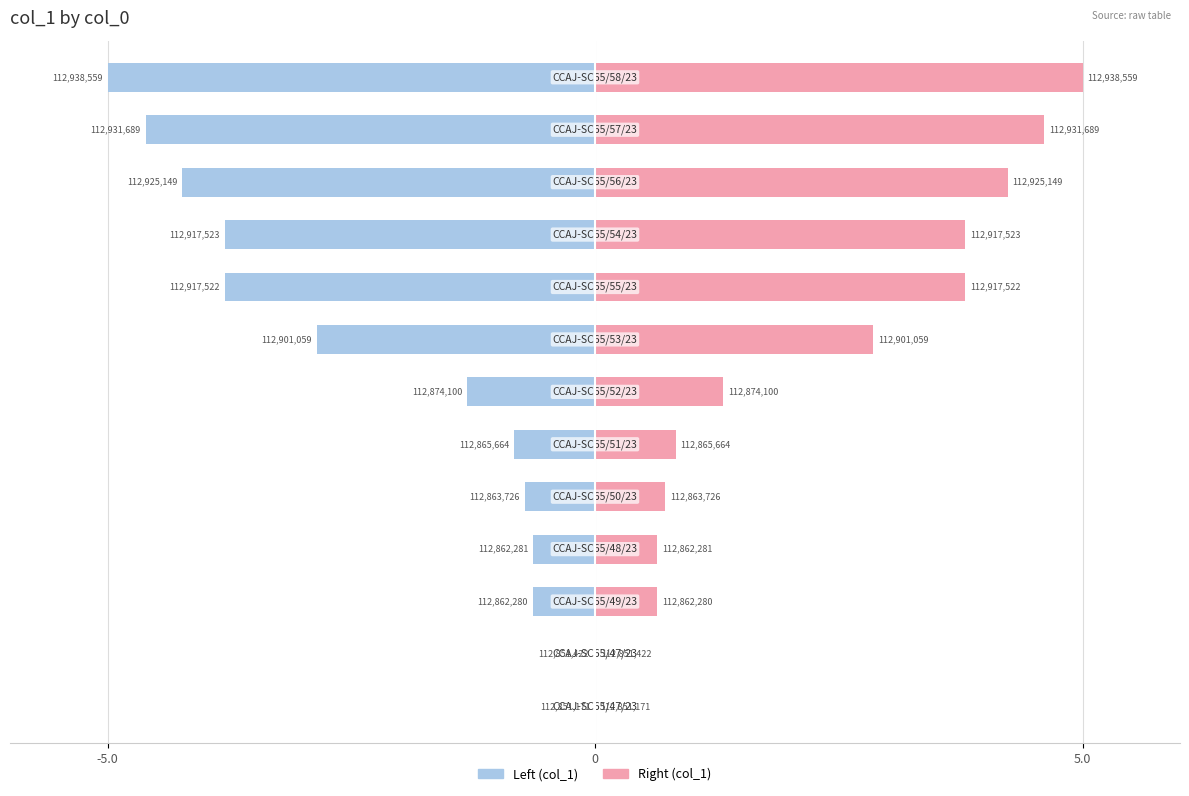

Which has a higher value, 6 or 8?

6